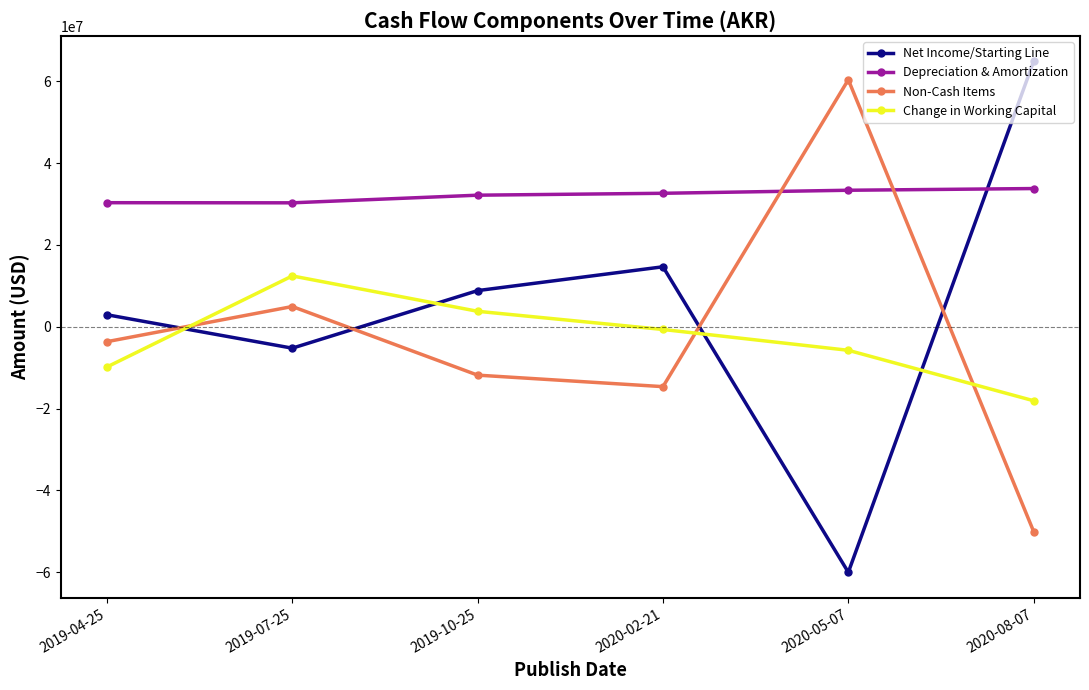

Which series has the widest spread of values?

Net Income/Starting Line